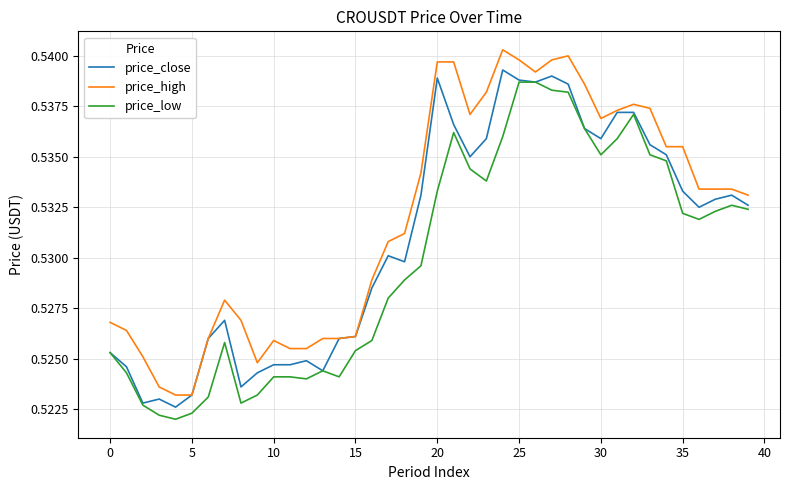

Is this an area chart (filled region under the line)?

No